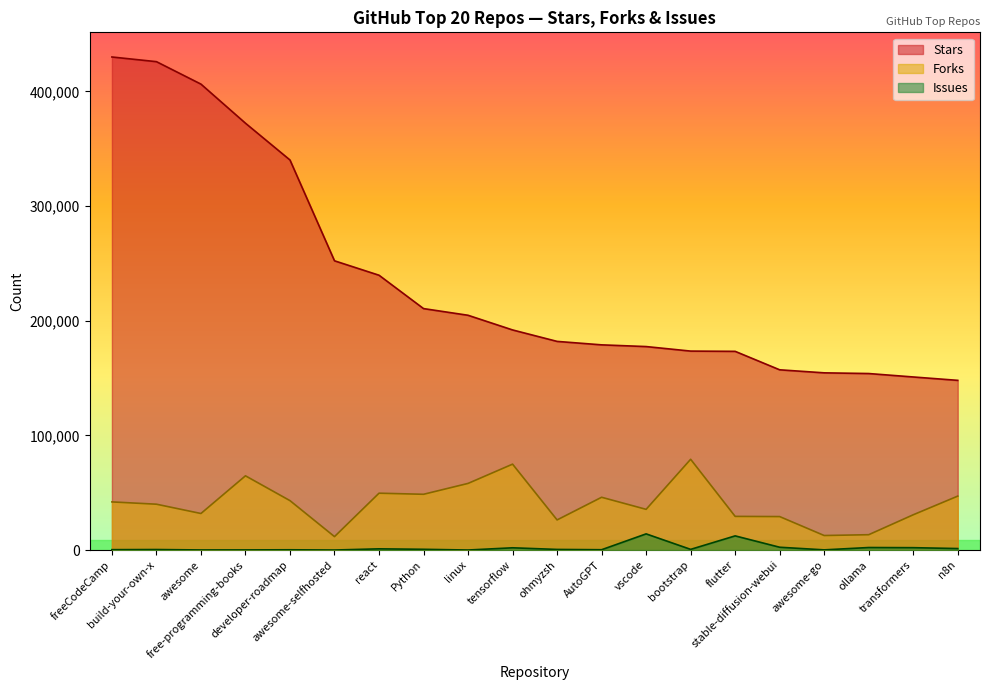

Reading left to right, what are all the values shown in this chart?

Stars: 430094	426013	406428	372317	340232	252293	239717	210609	204780	191988	181994	178975	177485	173537	173311	157212	154563	153955	150959	148011
Forks: 41980	39973	31861	64734	43083	11698	49573	48627	58108	74911	26253	46025	35490	79162	29345	29177	12654	13367	30745	47031
Issues: 324	434	67	108	211	0	1039	636	3	1945	519	261	14094	570	12341	2425	140	2185	2050	1291